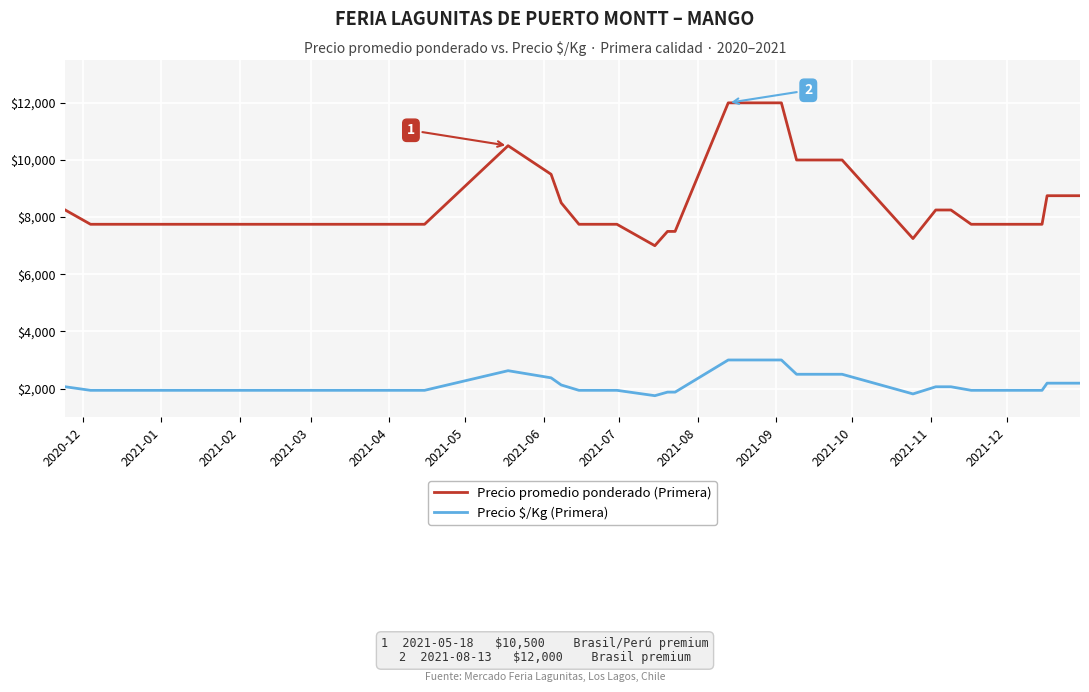

True or false: Precio $/Kg (Primera) and Precio promedio ponderado (Primera) intersect in this chart.

False